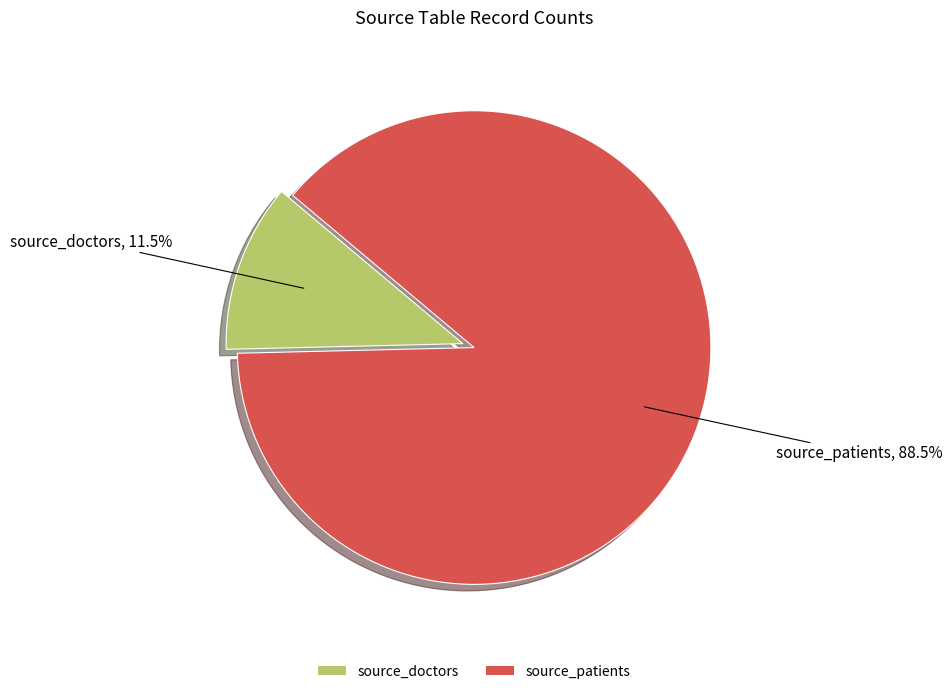

Count the number of slices in the pie.

2